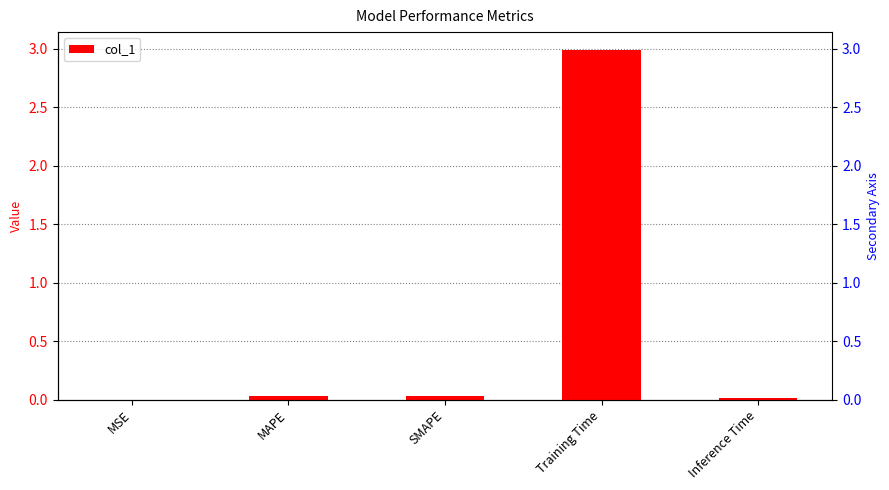

The chart shows a value of 0.0 at MSE. True or false?

True